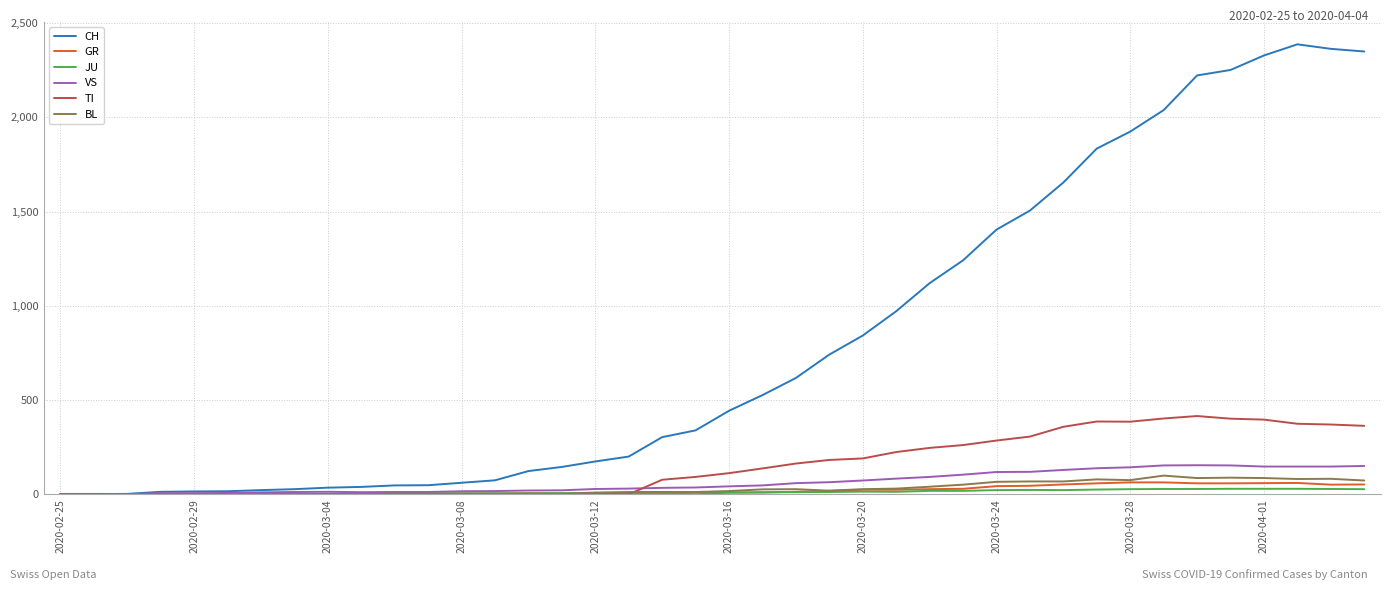

Which series has the largest total across all categories?

CH